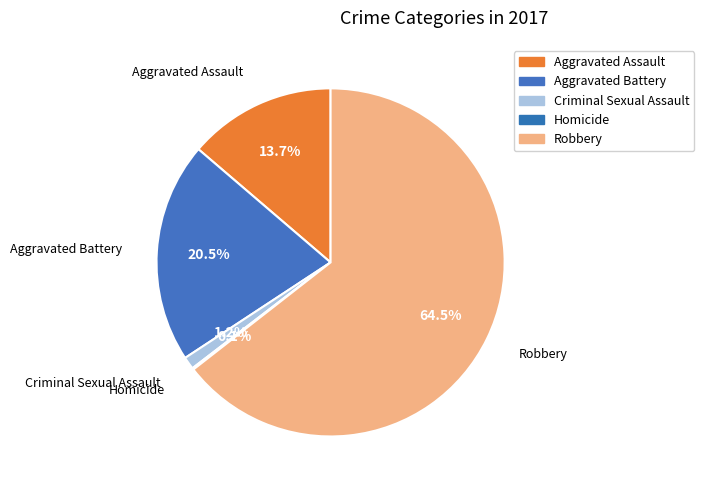

To the nearest percent, what is the combined percentage of Aggravated Battery and Aggravated Assault?

34%